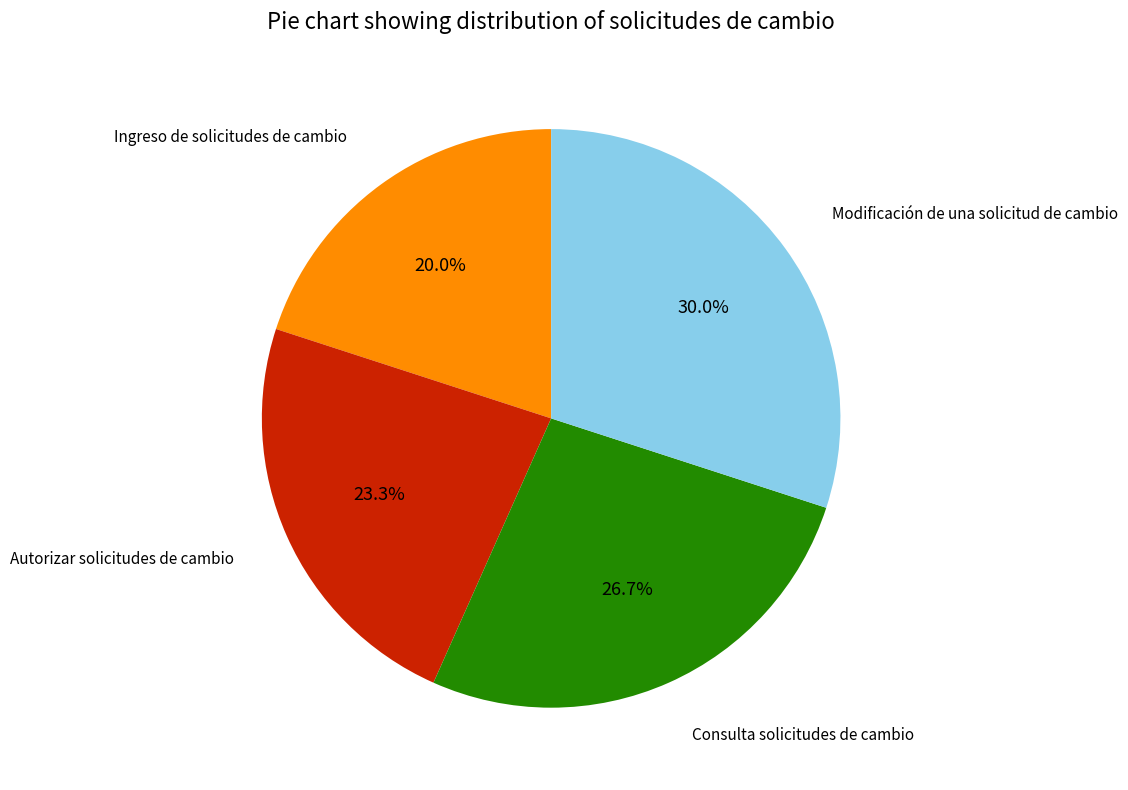

Is there any slice that represents more than half of the pie?

No